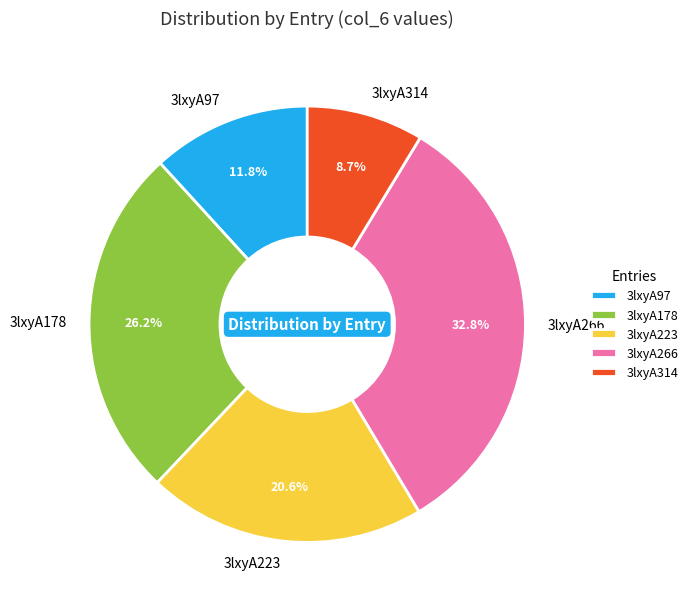

What percentage is the 3lxyA314 slice, to the nearest percent?

9%